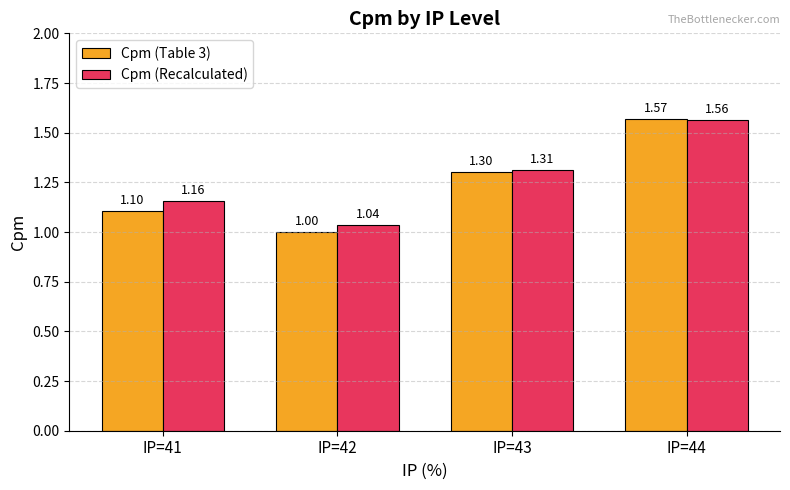

What is the difference between the Cpm (Table 3) values at IP=41 and IP=42?

0.1